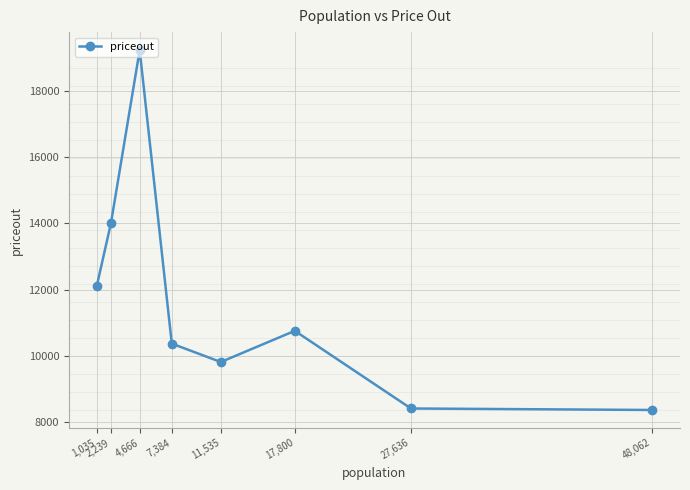

At which label does the data first exceed 10756?

1,035